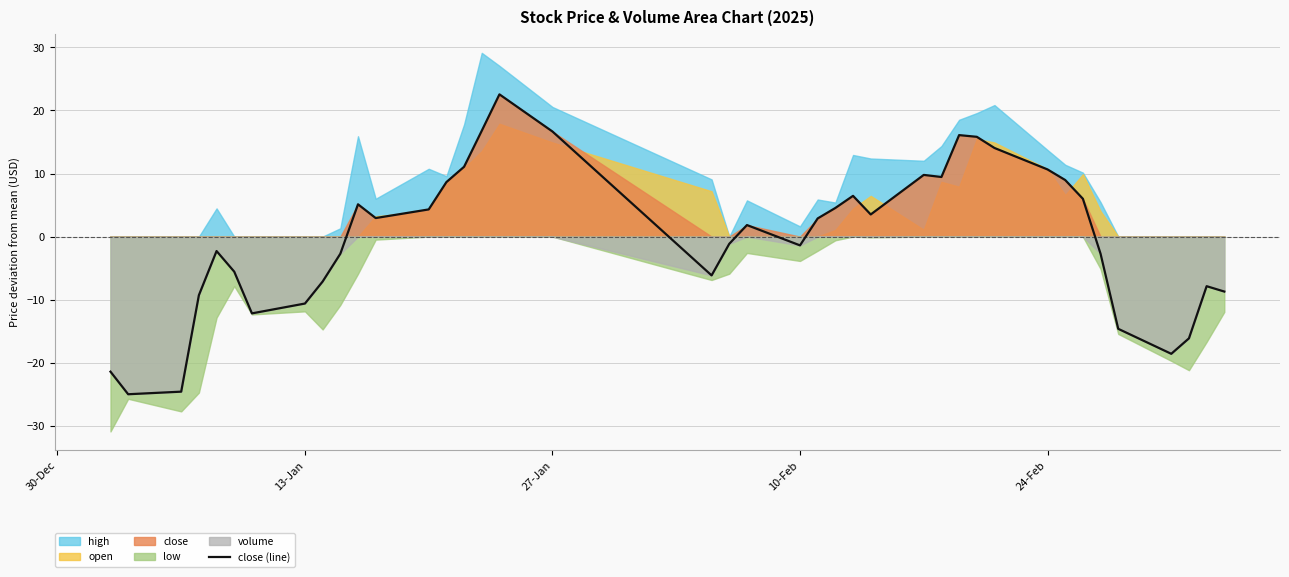

The value of close (line) at 24-Feb is 10.6. True or false?

True